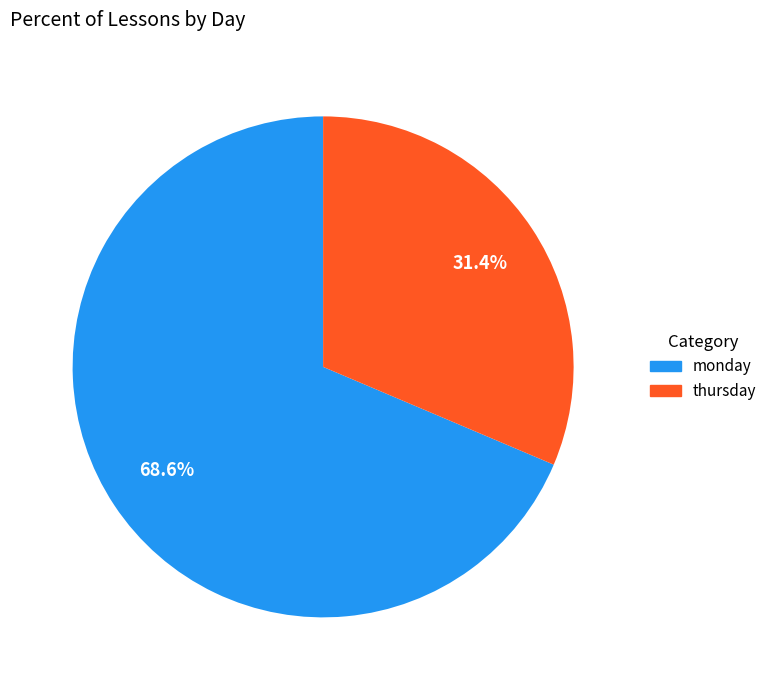

Is there any slice that represents more than half of the pie?

Yes